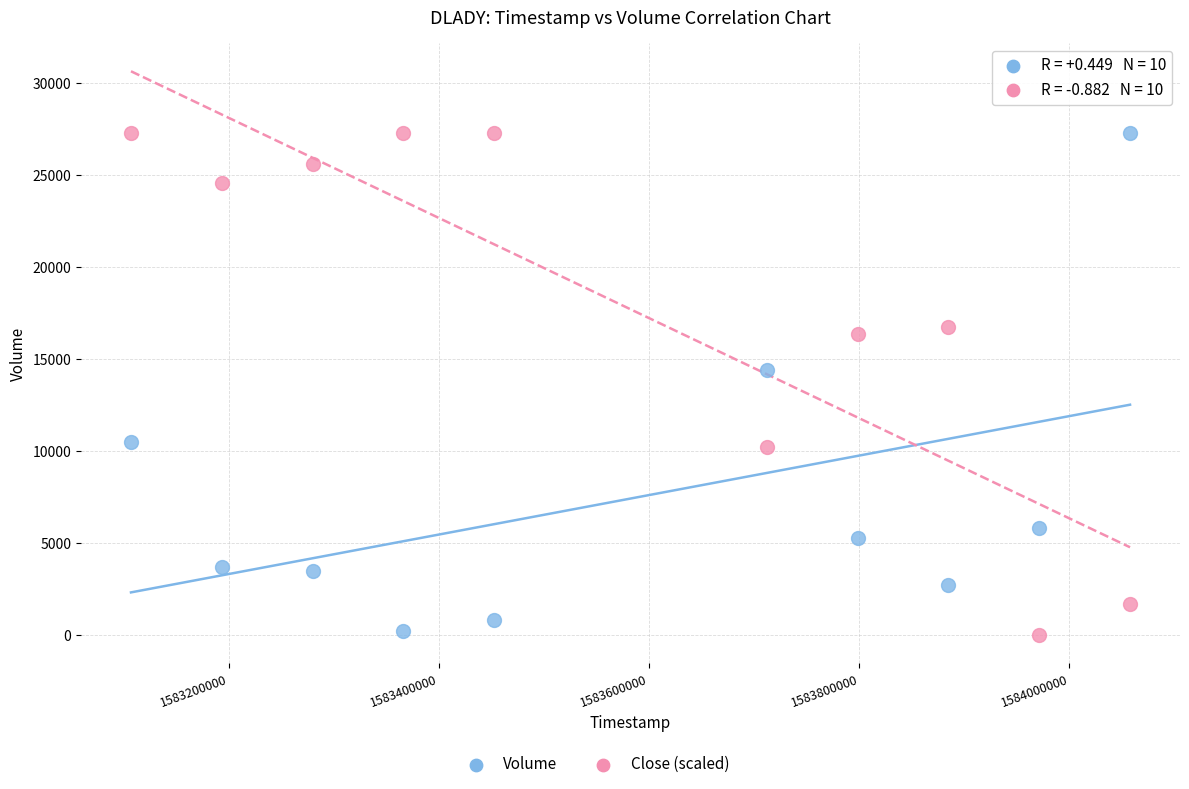

In the Volume series, what Y value is closest to 13750?

14400.0